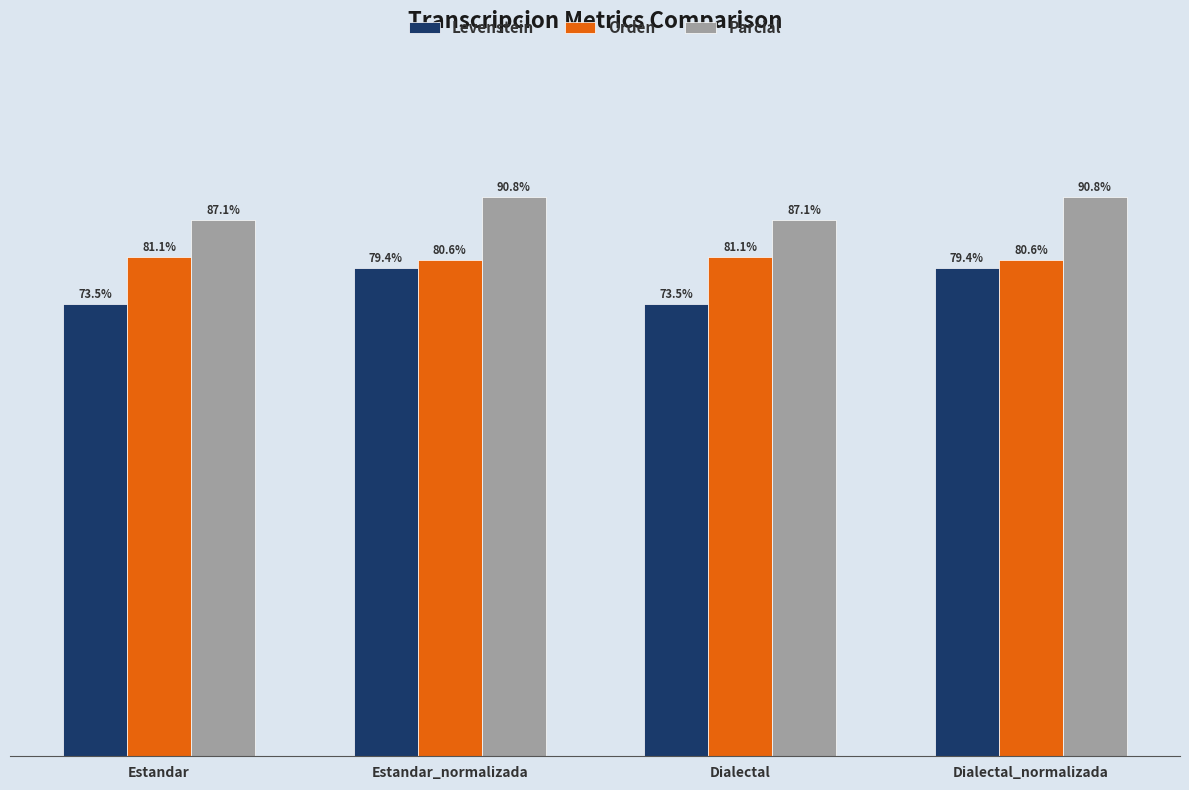

Does the chart contain stacked bars?

No